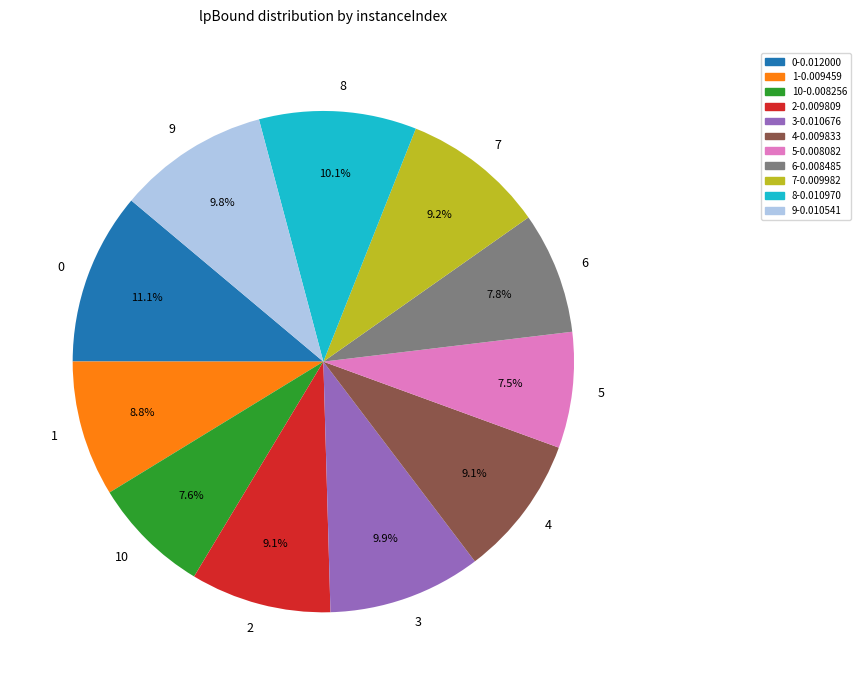

Count the number of slices in the pie.

11